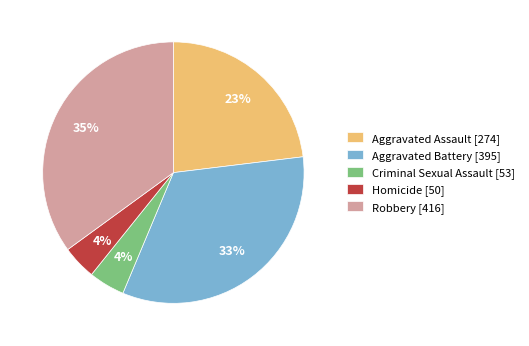

To the nearest percent, what portion does Homicide represent?

4%